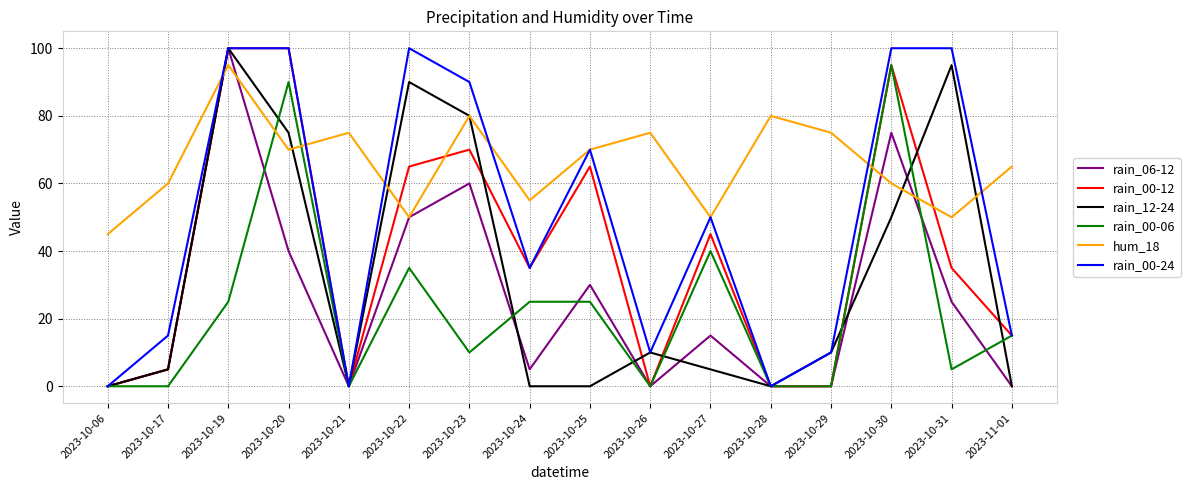

Which series has the largest total across all categories?

hum_18